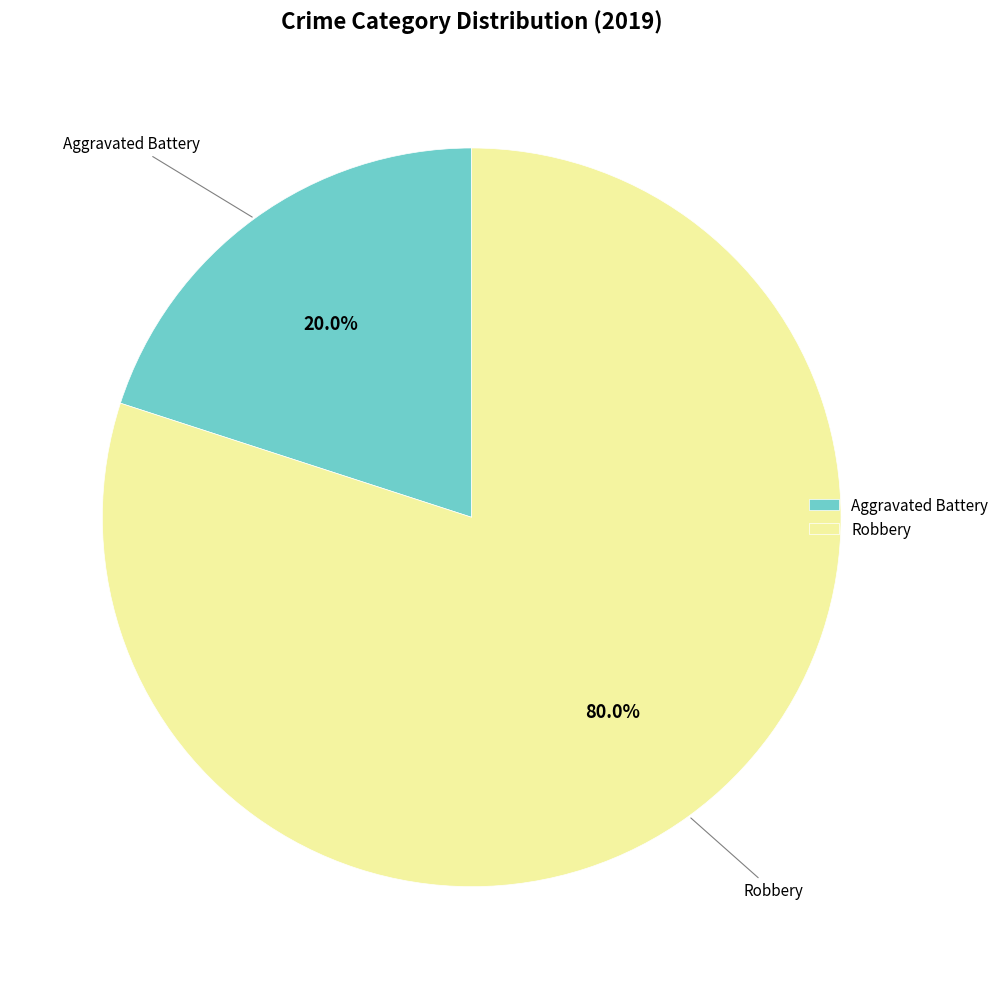

Between Robbery and Aggravated Battery, which is larger?

Robbery